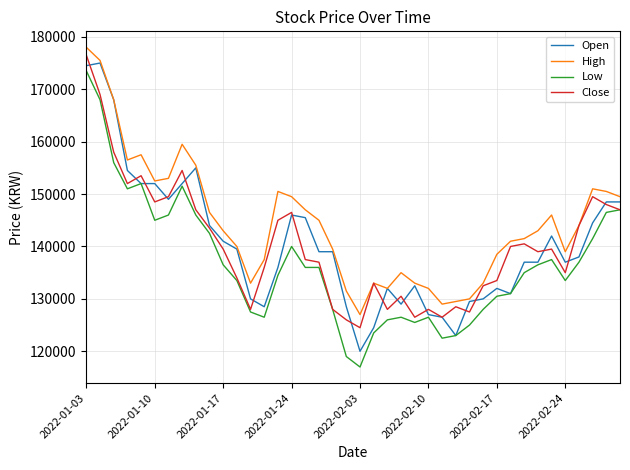

Reading left to right, what are all the values shown in this chart?

Open: 174500	175000	168000	154500	152000	152000	149000	152000	155000	144000	141000	139500	130000	128500	136000	146000	145500	139000	139000	128500	120000	124500	132000	129000	132500	127000	126500	123000	129500	130000	132000	131000	137000	137000	142000	137000	138000	144500	148500	148500
High: 178000	175500	168000	156500	157500	152500	153000	159500	155500	146500	143000	140000	133000	137500	150500	149500	147000	145000	139500	131500	127000	133000	132000	135000	133000	132000	129000	129500	130000	133000	138500	141000	141500	143000	146000	139000	144000	151000	150500	149500
Low: 173500	168000	156000	151000	152000	145000	146000	151500	146000	142500	136500	133500	127500	126500	134500	140000	136000	136000	128000	119000	117000	123500	126000	126500	125500	126500	122500	123000	125000	128000	130500	131000	135000	136500	137500	133500	137000	141500	146500	147000
Close: 176500	169000	158000	152000	153500	148500	149500	154500	147000	143500	139500	134000	128000	136000	145000	146500	137500	137000	128000	126000	124500	133000	128000	130500	126500	128000	126500	128500	127500	132500	133500	140000	140500	139000	139500	135000	144000	149500	148000	147000